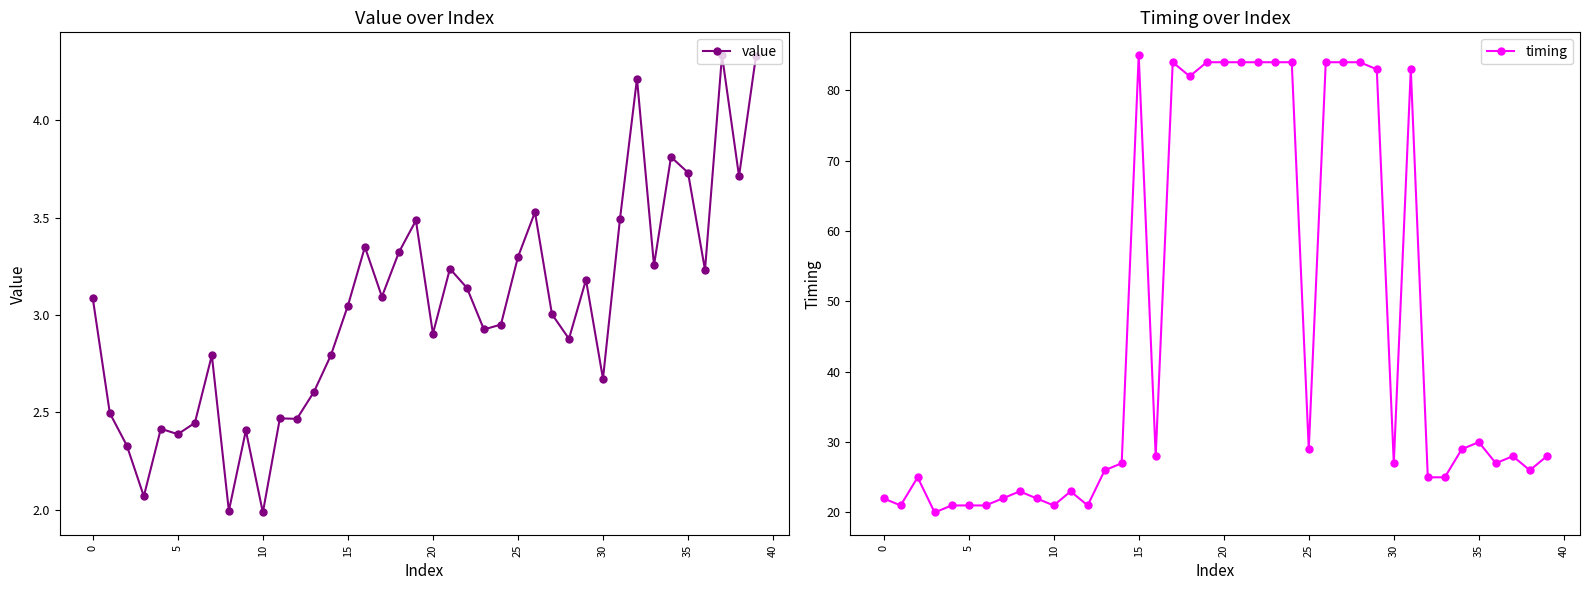

In timing, how many points are lower than both neighbors (excluding endpoints)?

10